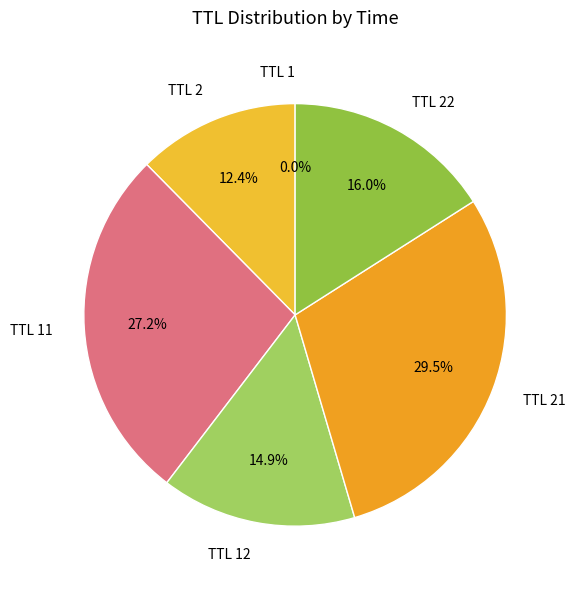

Does any single category account for the majority?

No